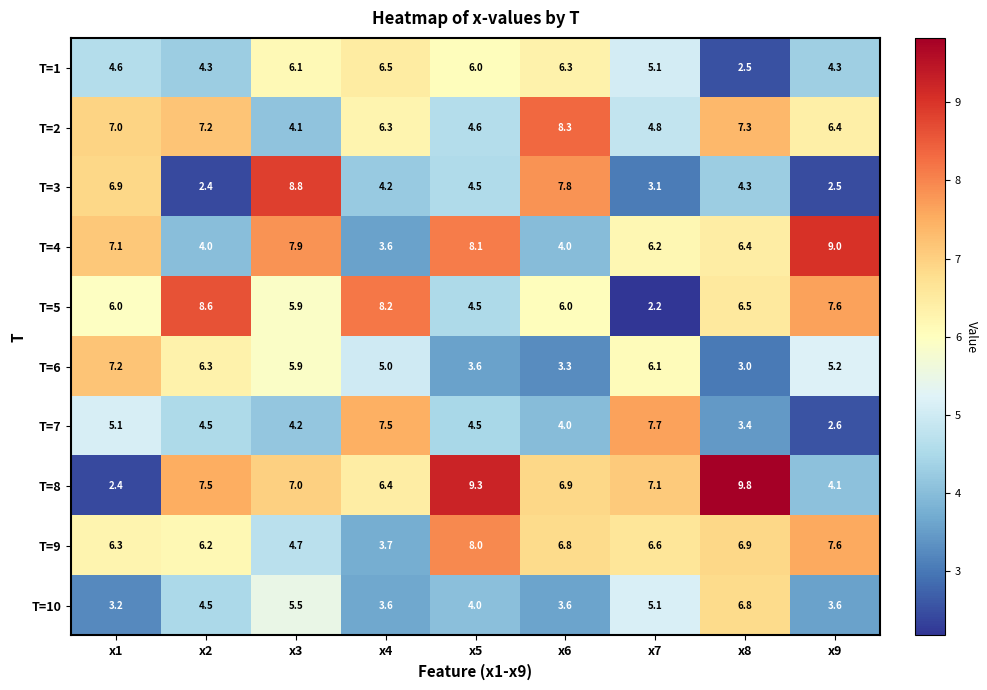

What is the spread (max minus min) of values at x2?

6.2